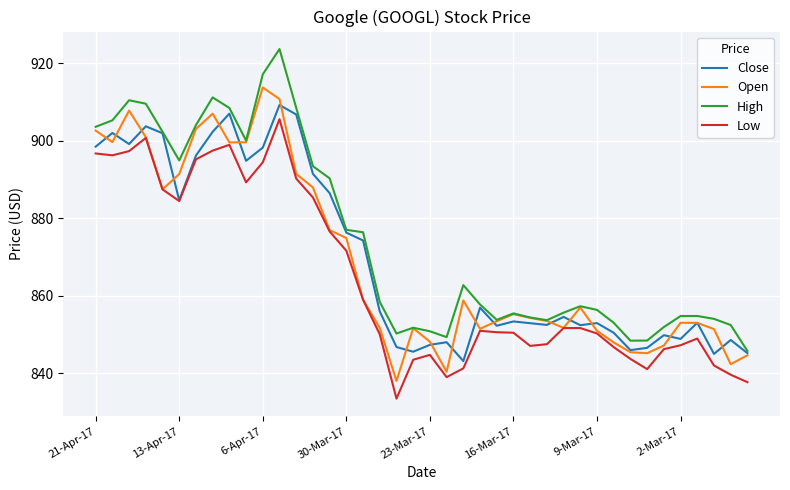

What is the highest value of the High series?

923.7